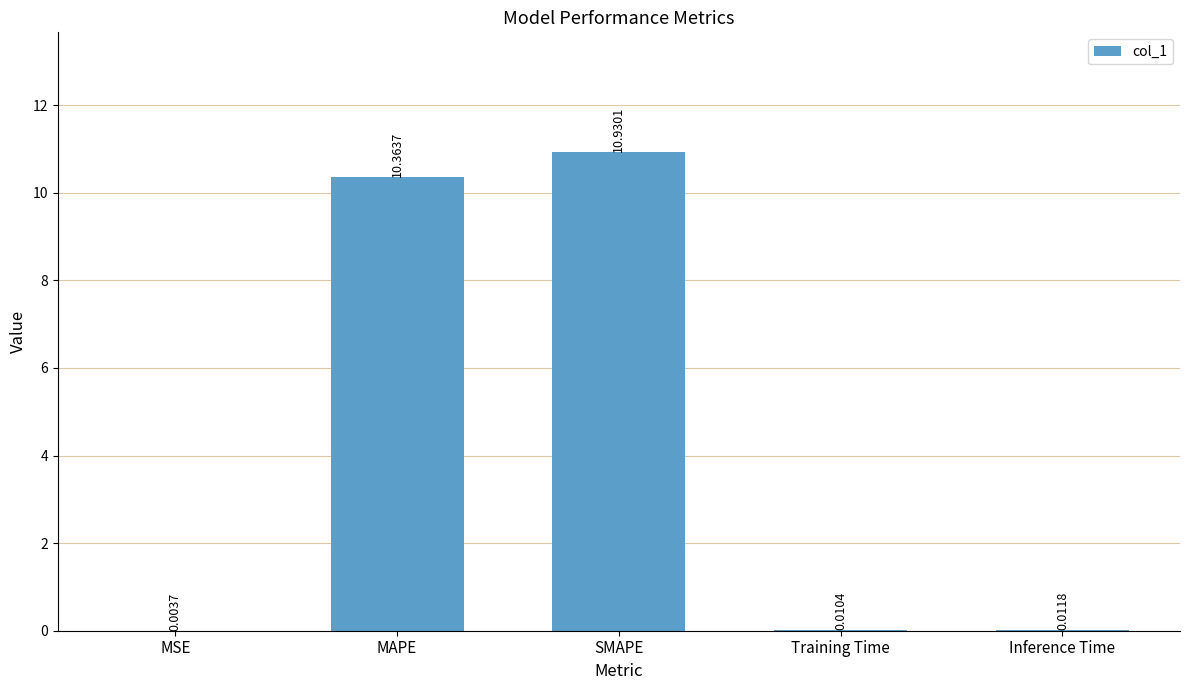

Which category has the highest value across all series?

SMAPE